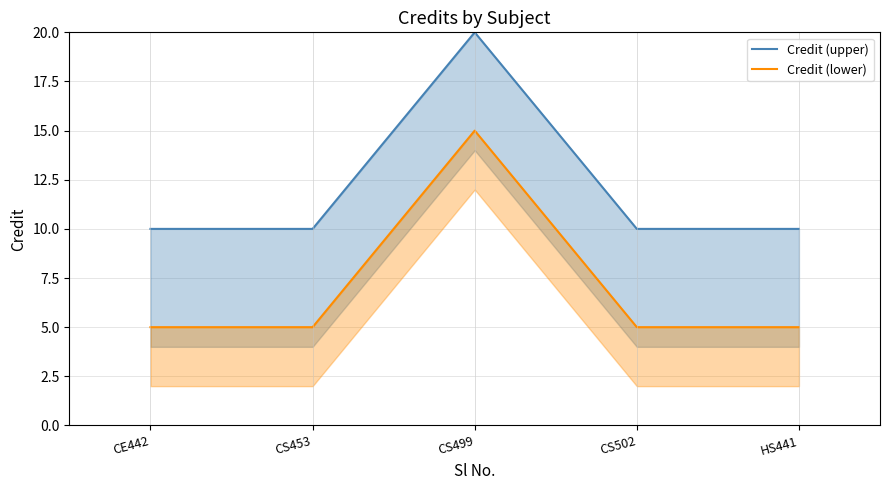

Which series has the largest range (max minus min)?

Credit (upper)